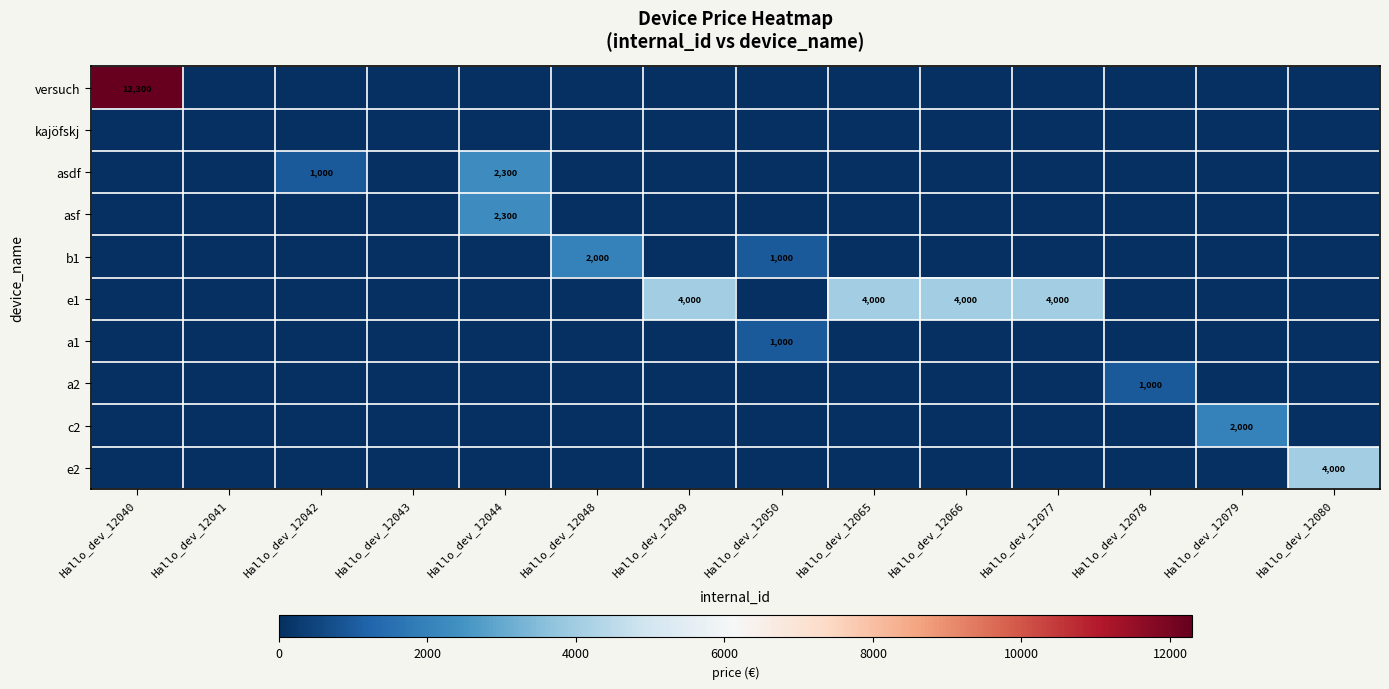

List the series in order of their peak value, lowest first.

kajöfskj, a1, a2, b1, c2, asdf, asf, e1, e2, versuch